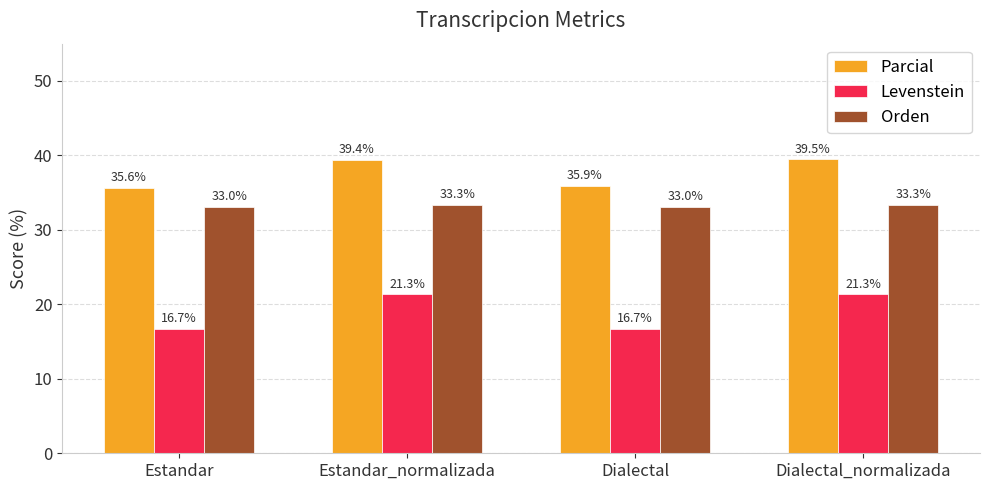

The value of Levenstein at Estandar_normalizada is 12.9. True or false?

False